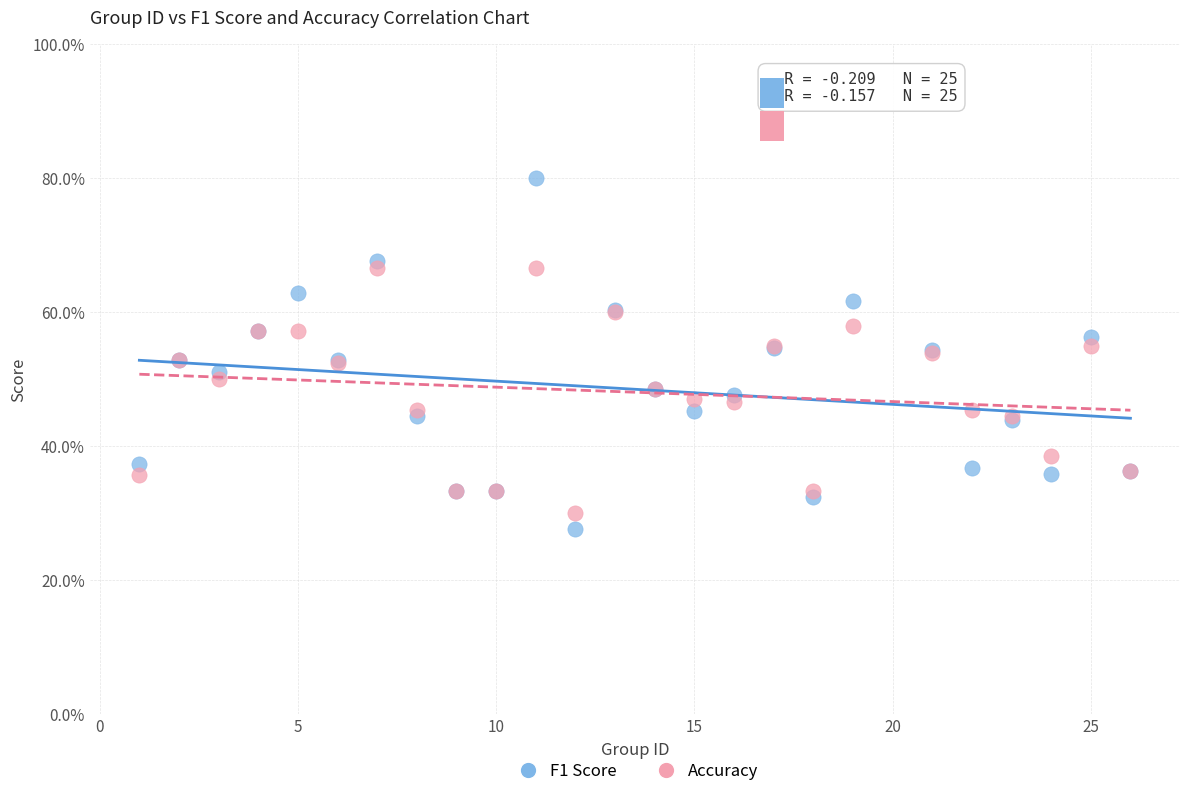

Which series has the largest Y range (max minus min)?

F1 Score